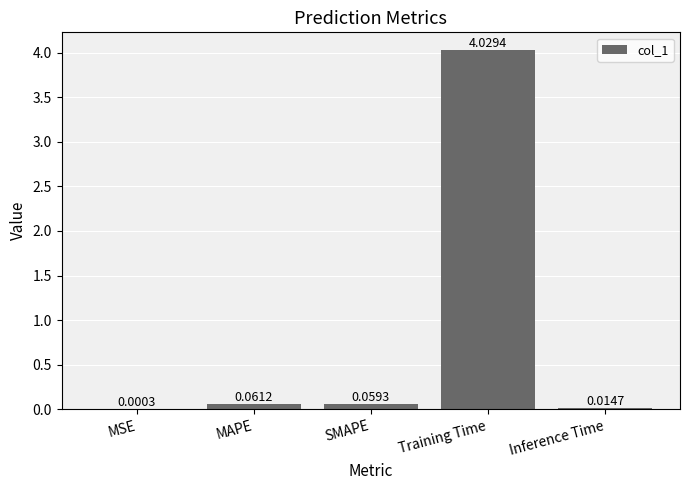

At which category does the chart reach its peak across all series?

Training Time